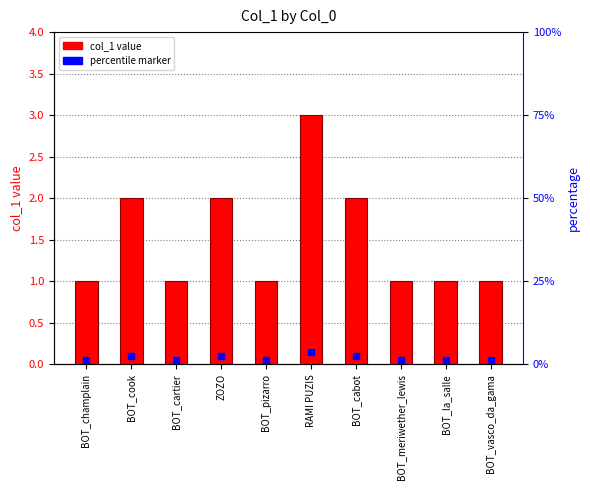

What is the value of the 7th bar from the left?

2